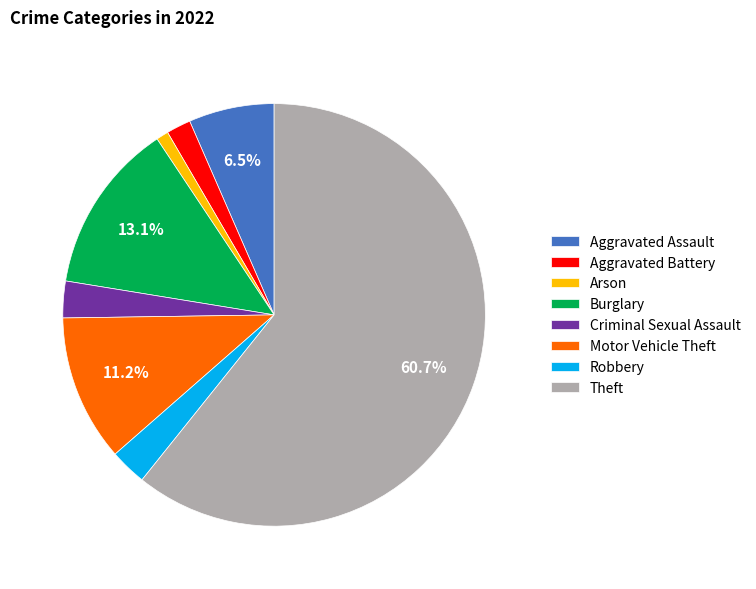

Is it true that Burglary is 22% of the pie?

False